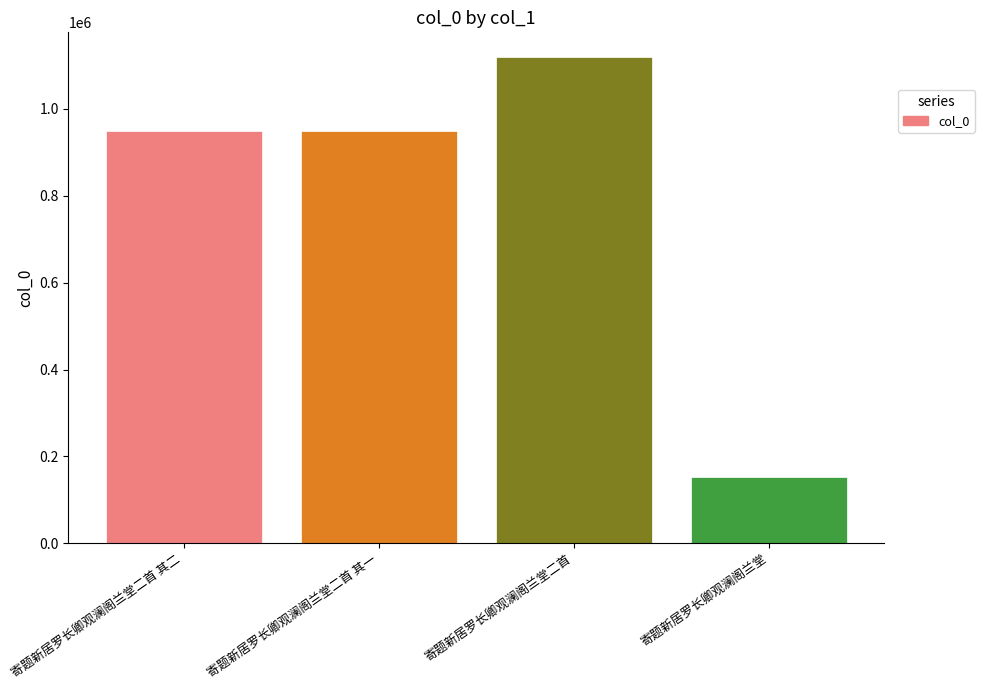

What is the smallest value displayed?

152058